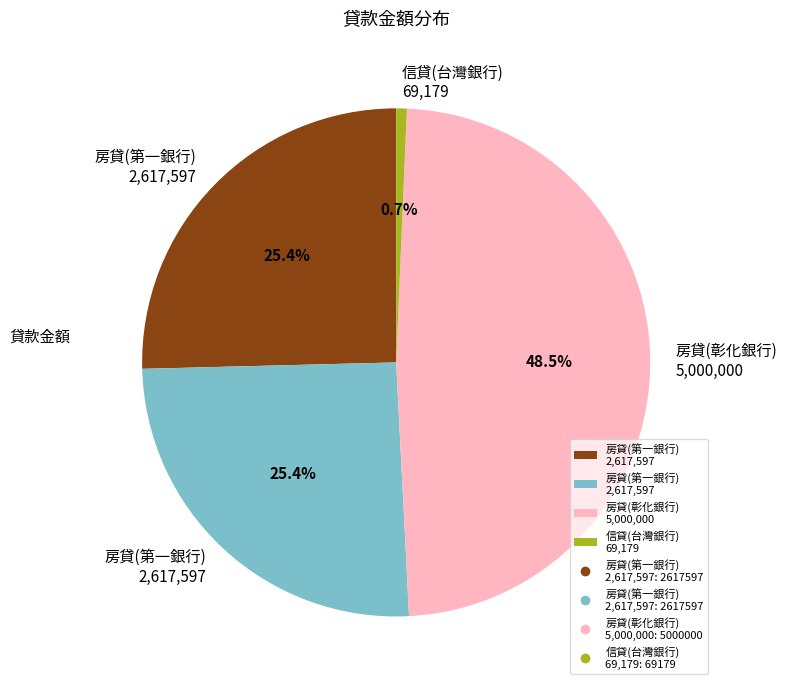

Is there a majority slice in this chart?

No